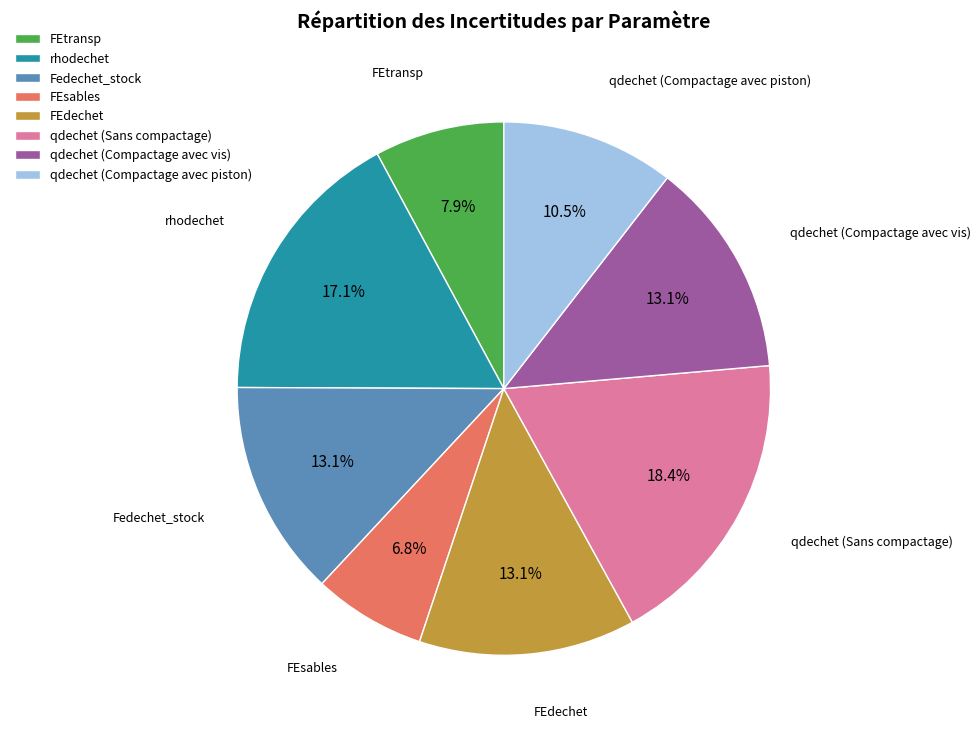

True or false: qdechet (Sans compactage) accounts for 5% of the total.

False